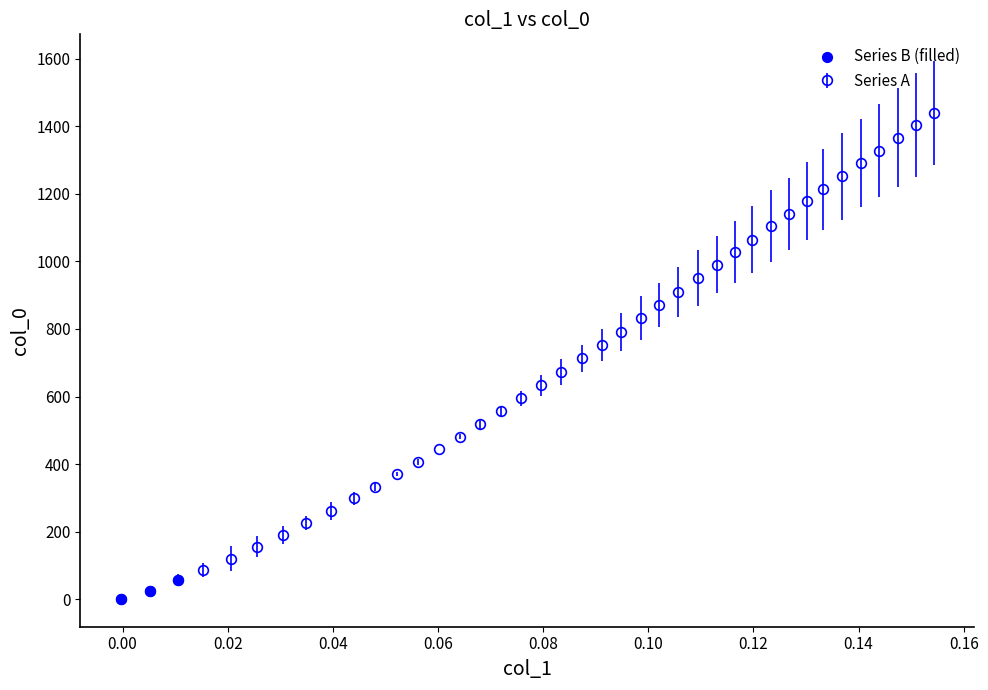

What is the greatest value displayed?

1438.7